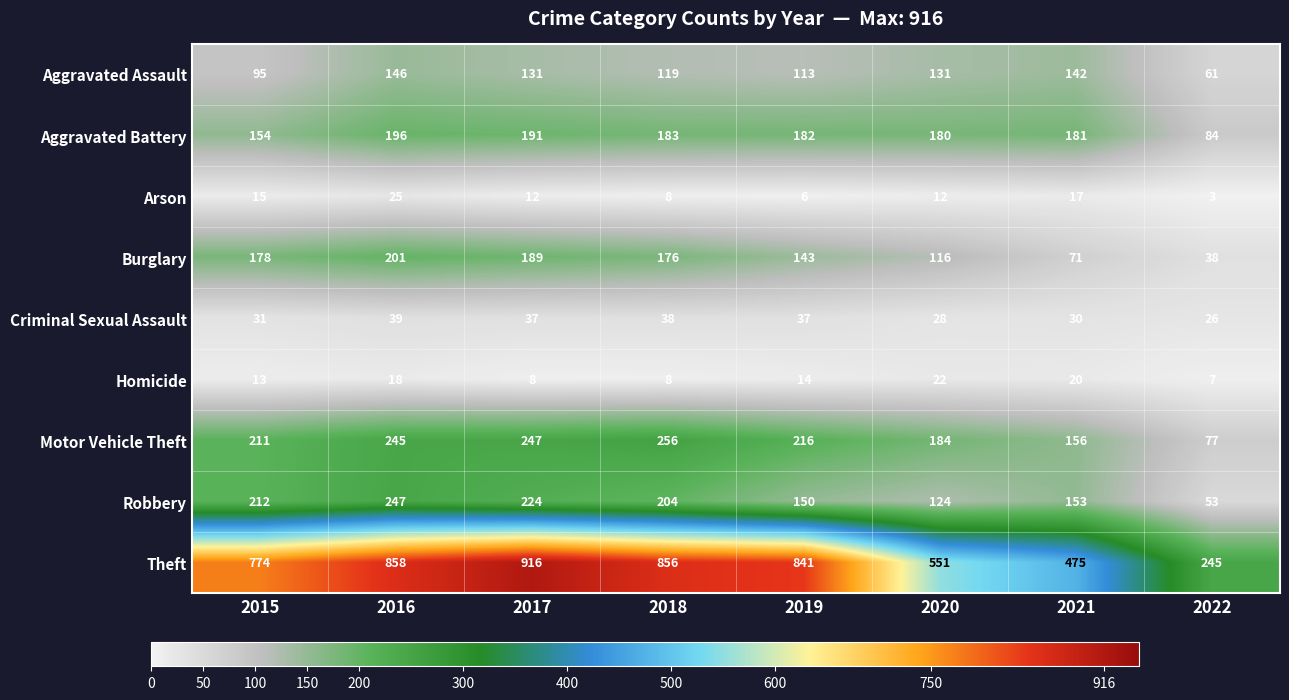

At how many categories does at least one series exceed 718?

5